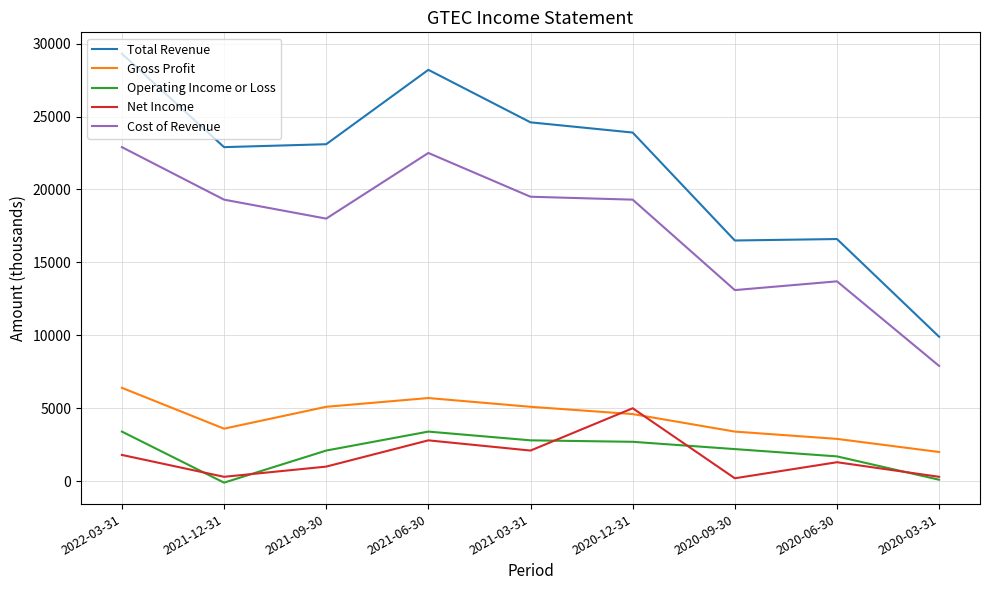

The value of Net Income at 2020-06-30 is 1300. True or false?

True